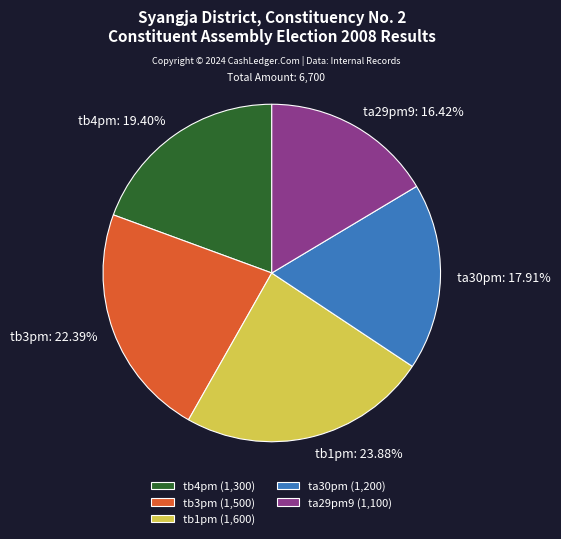

What is the ratio of the value at tb4pm to the value at tb1pm?

0.8